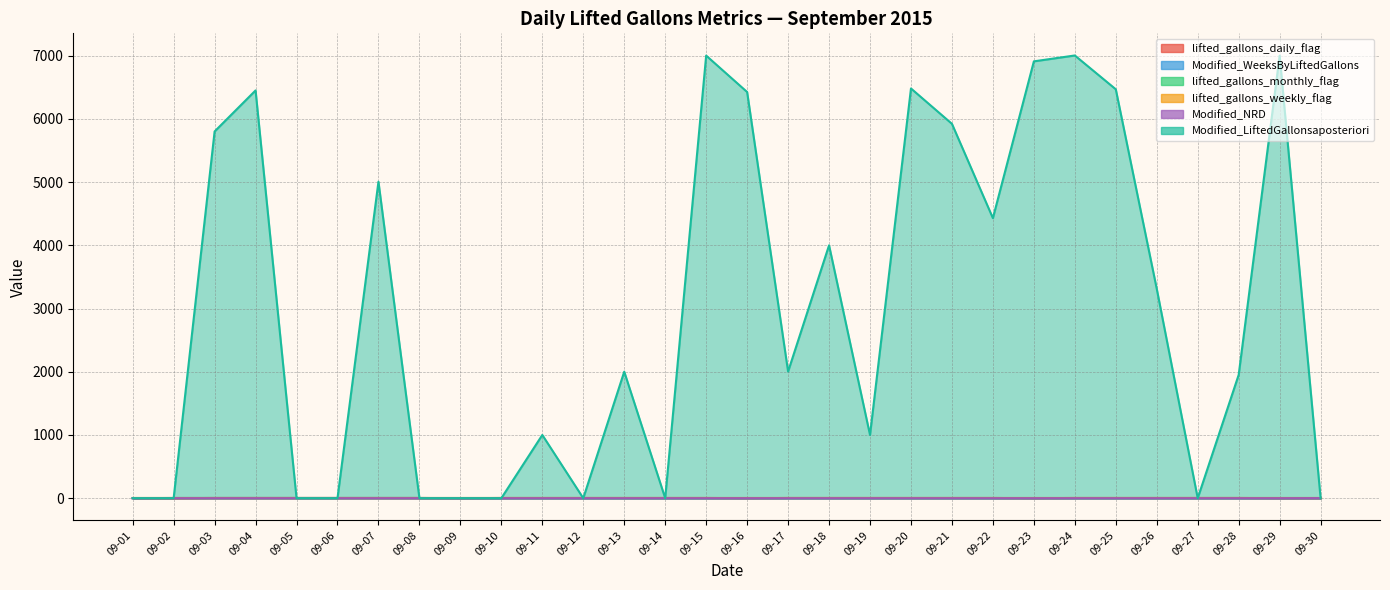

Which category has the highest value across all series?

09-24